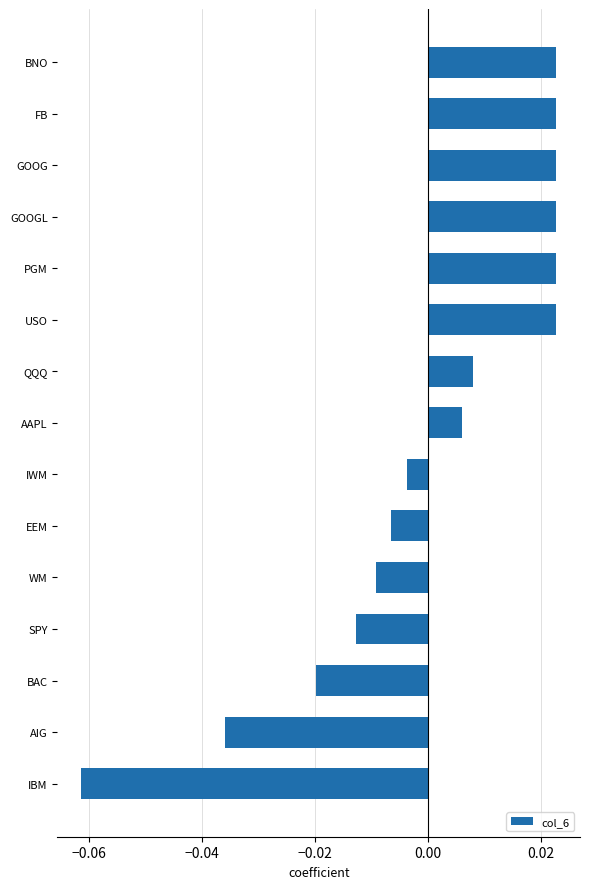

What is the label of the 2nd bar from the top?

FB